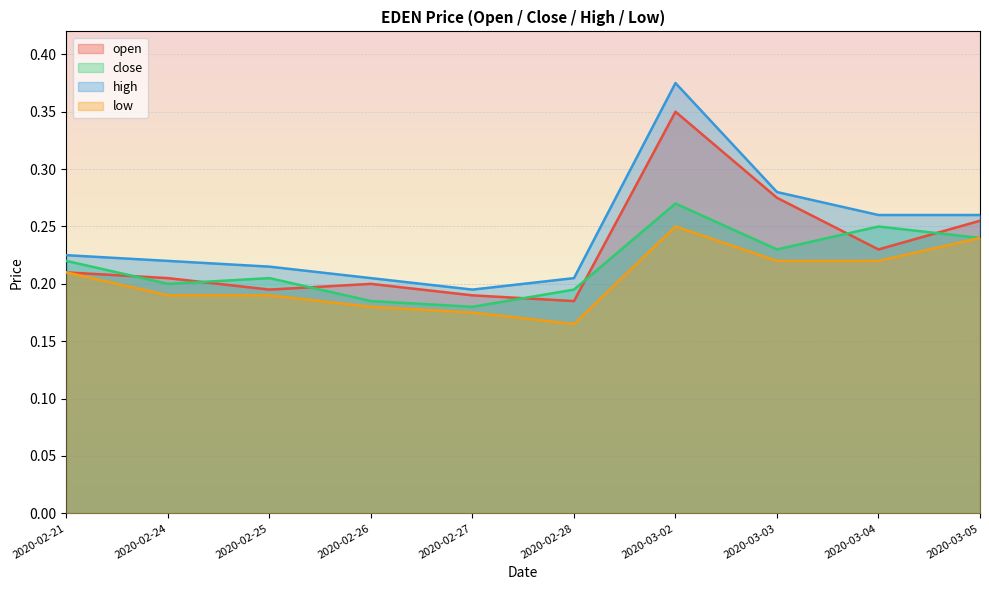

At how many categories does at least one series exceed 0?

10